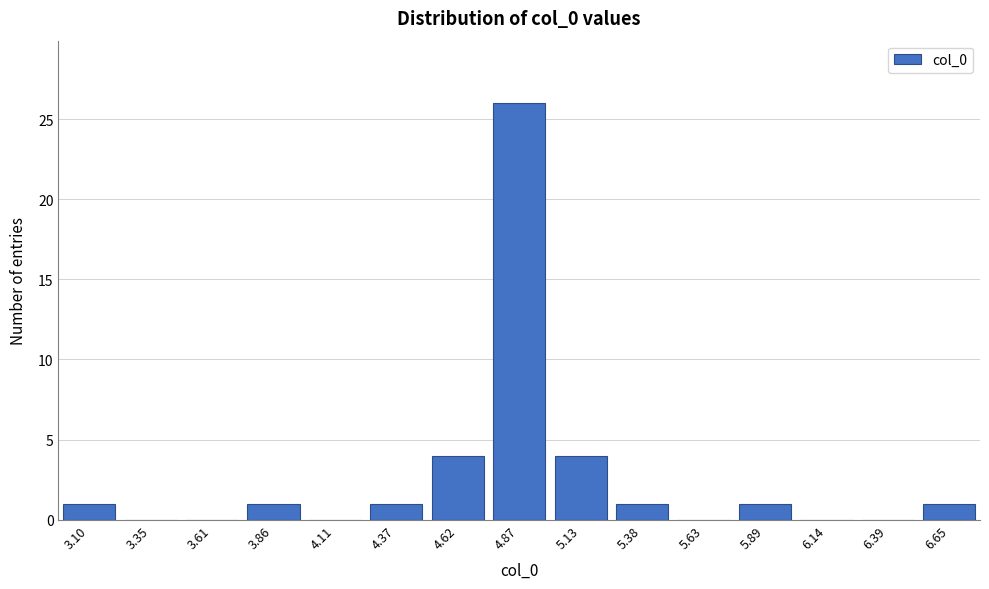

Reading left to right, transcribe all the data shown in this chart.

3.10=1	3.35=0	3.61=0	3.86=1	4.11=0	4.37=1	4.62=4	4.87=26	5.13=4	5.38=1	5.63=0	5.89=1	6.14=0	6.39=0	6.65=1